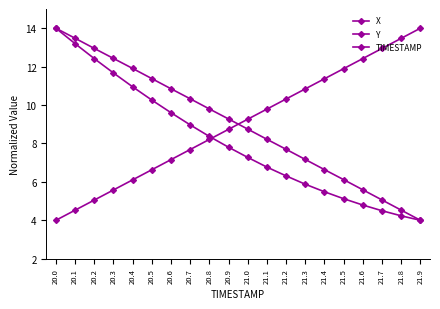

What is the sum of all TIMESTAMP values?

180.0